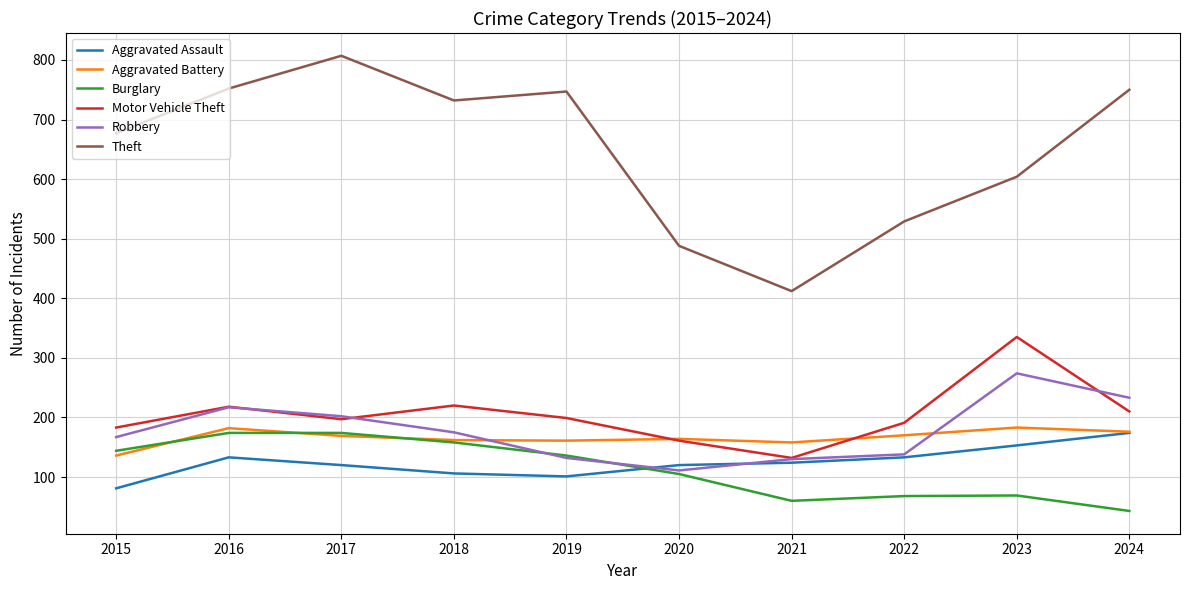

At which label does Motor Vehicle Theft reach its peak?

2023